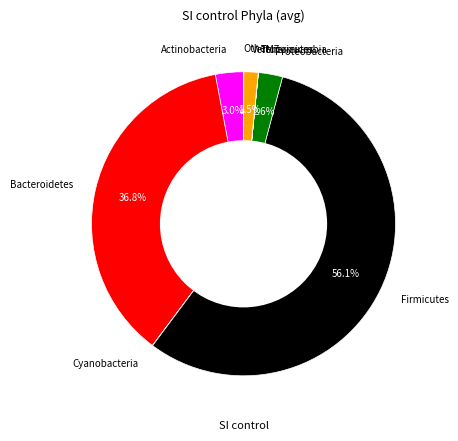

The Proteobacteria slice represents 13% of the pie. True or false?

False